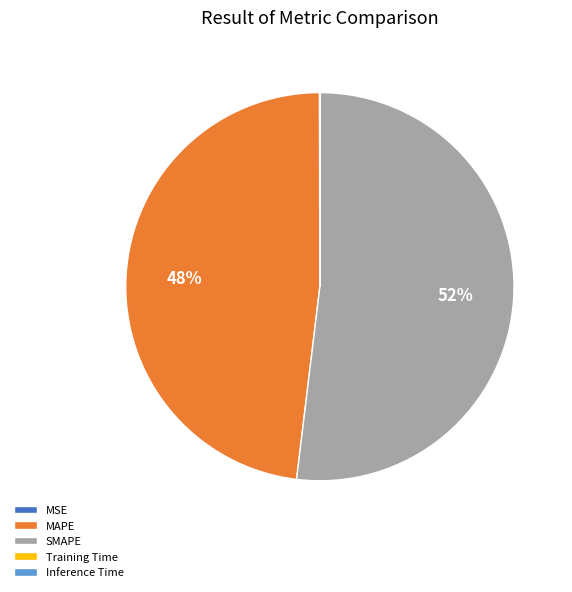

What is the largest slice in the pie chart?

SMAPE